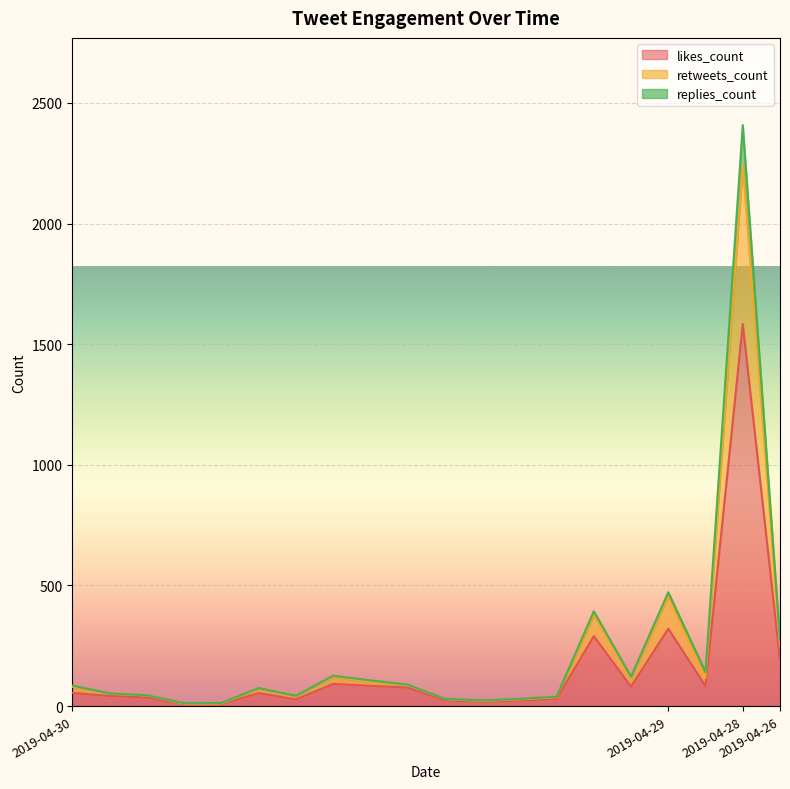

Count the number of categories in the chart.

20